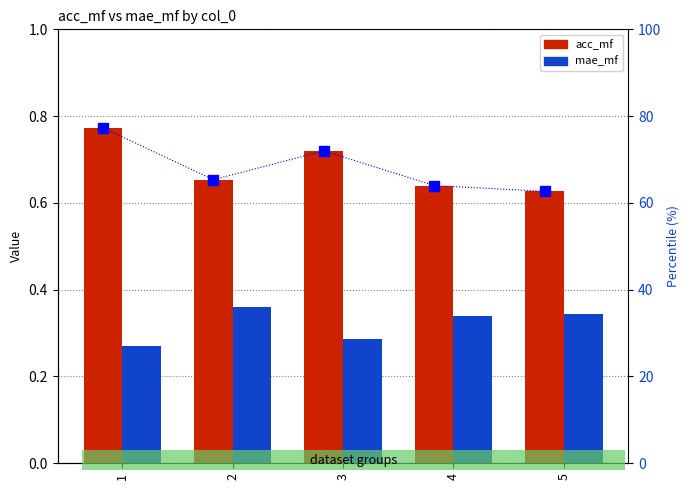

True or false: acc_mf percentile has a value of 17.2 at 2.

False